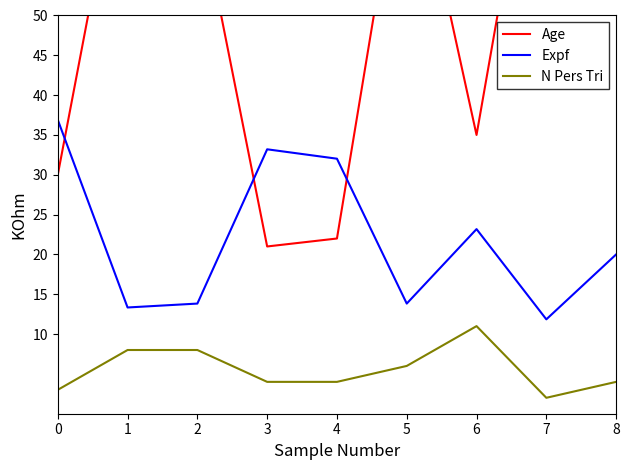

Between 4 and 7, which series saw the biggest shift?

Age